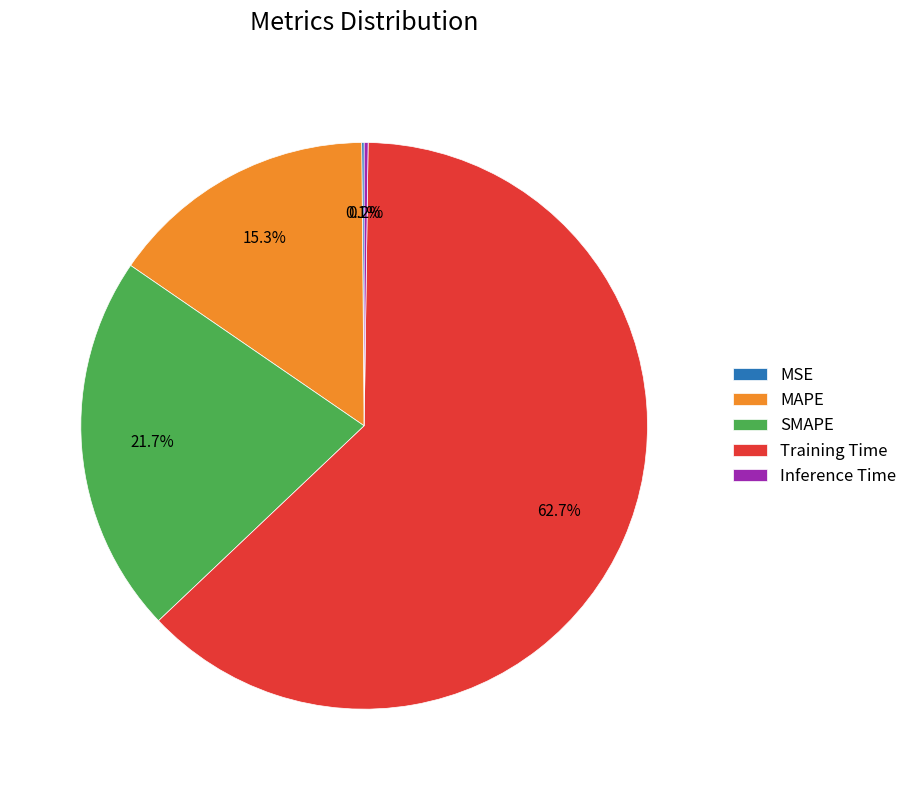

What percentage is the Training Time slice, to the nearest percent?

63%